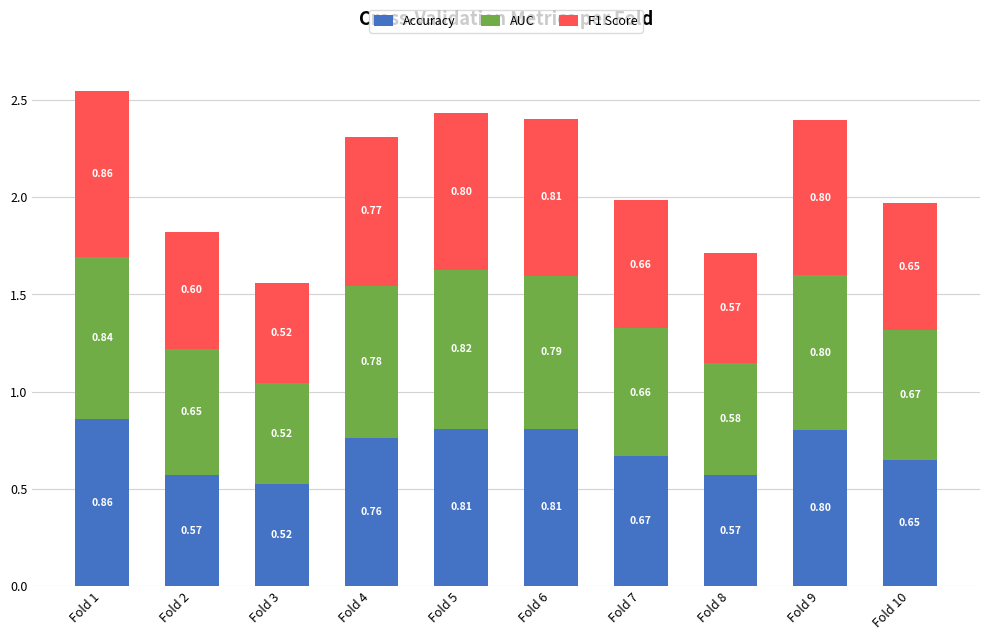

What is the sum of the Accuracy values at Fold 6 and Fold 2?

1.4